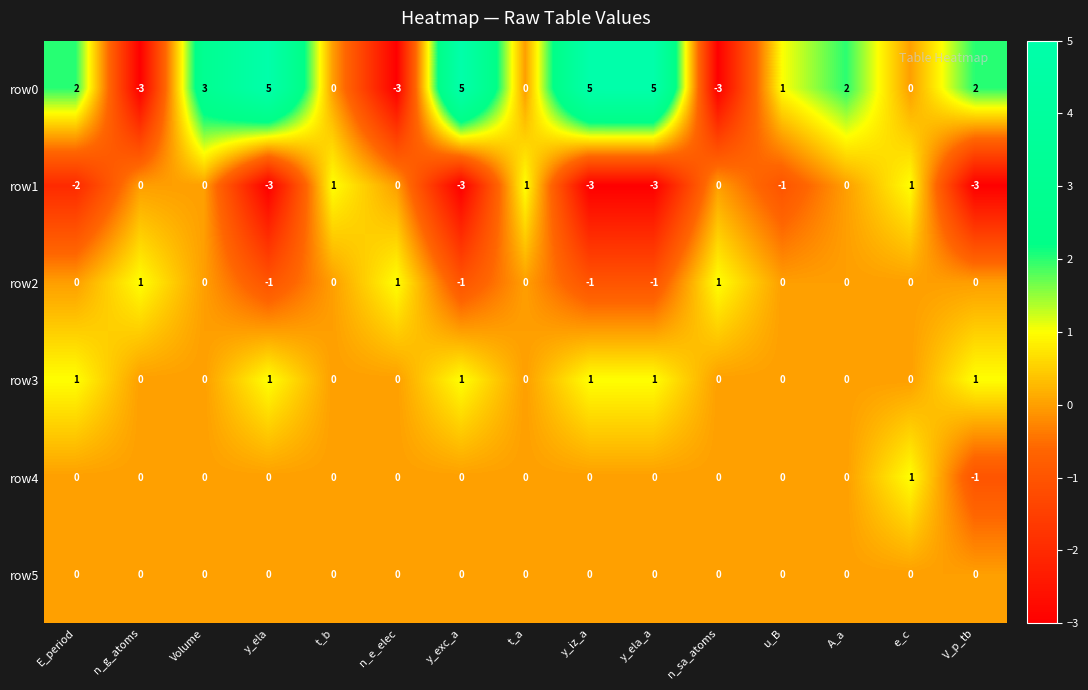

What is the difference between the highest and lowest values at n_sa_atoms?

4